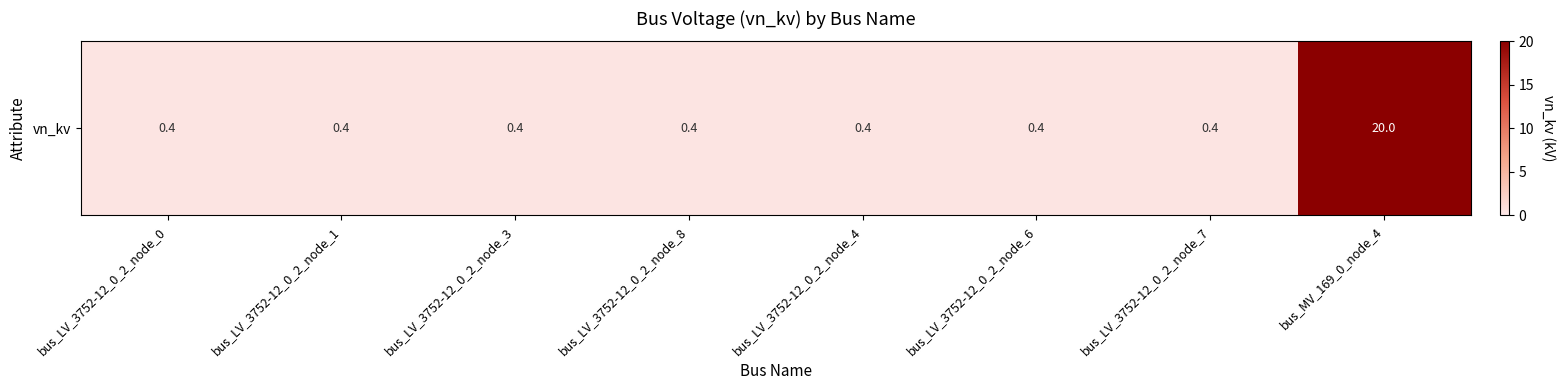

What is the greatest value displayed?

20.0